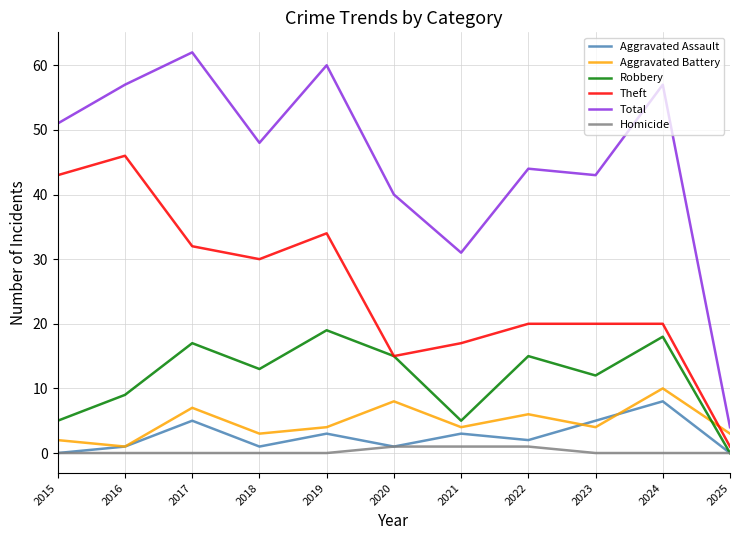

What is the greatest value displayed?

62